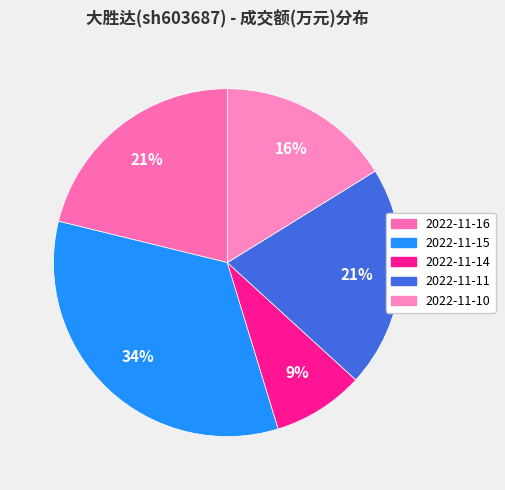

How many slices are in this pie chart?

5